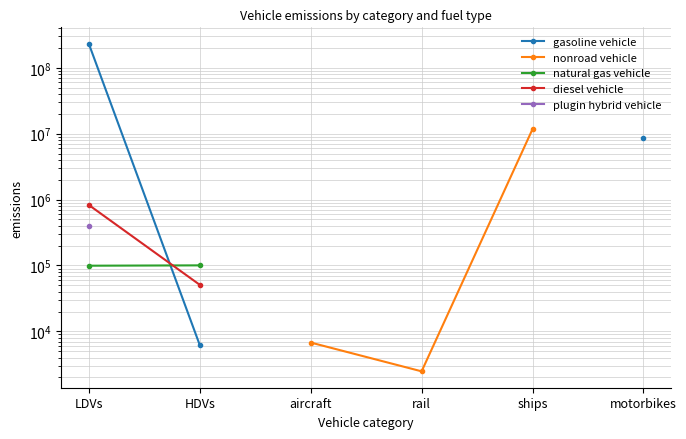

At which label does nonroad vehicle first exceed 6775?

aircraft